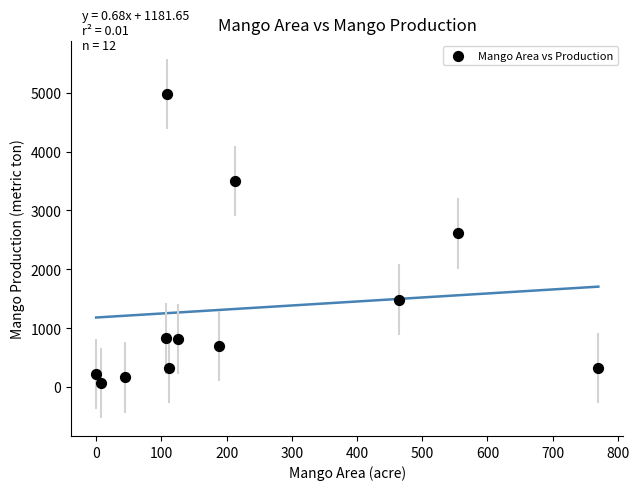

What Y value in the scatter plot is closest to 2526?

2610